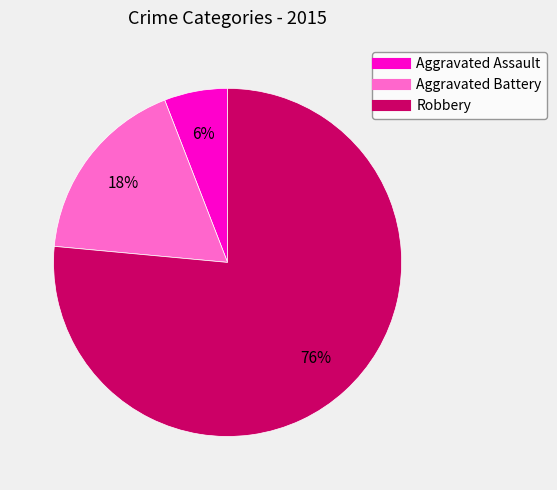

What is the smallest slice in the pie chart?

Aggravated Assault